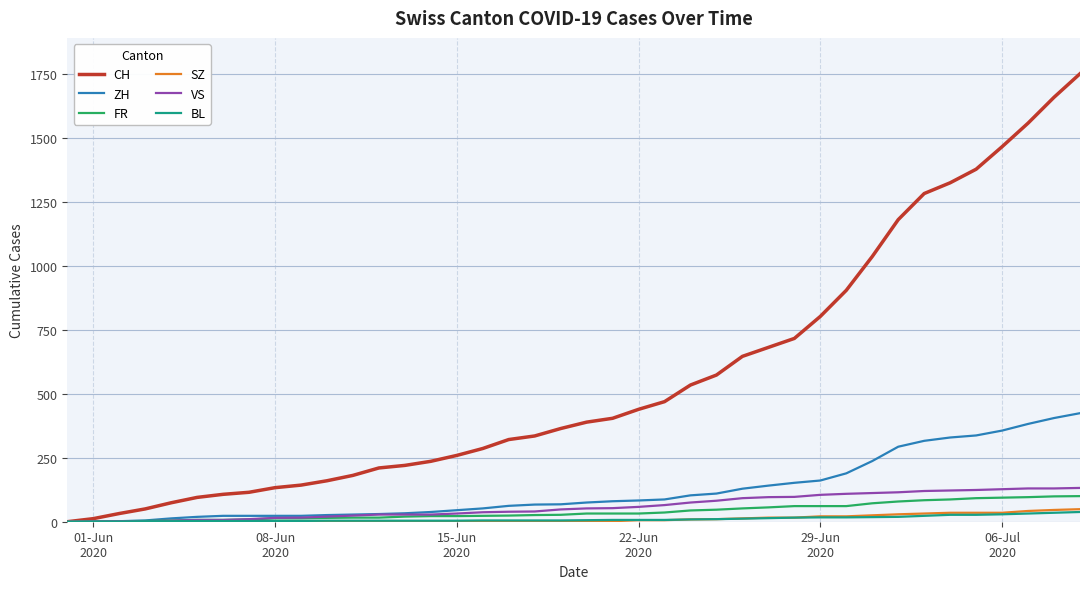

What is the greatest value displayed?

1750